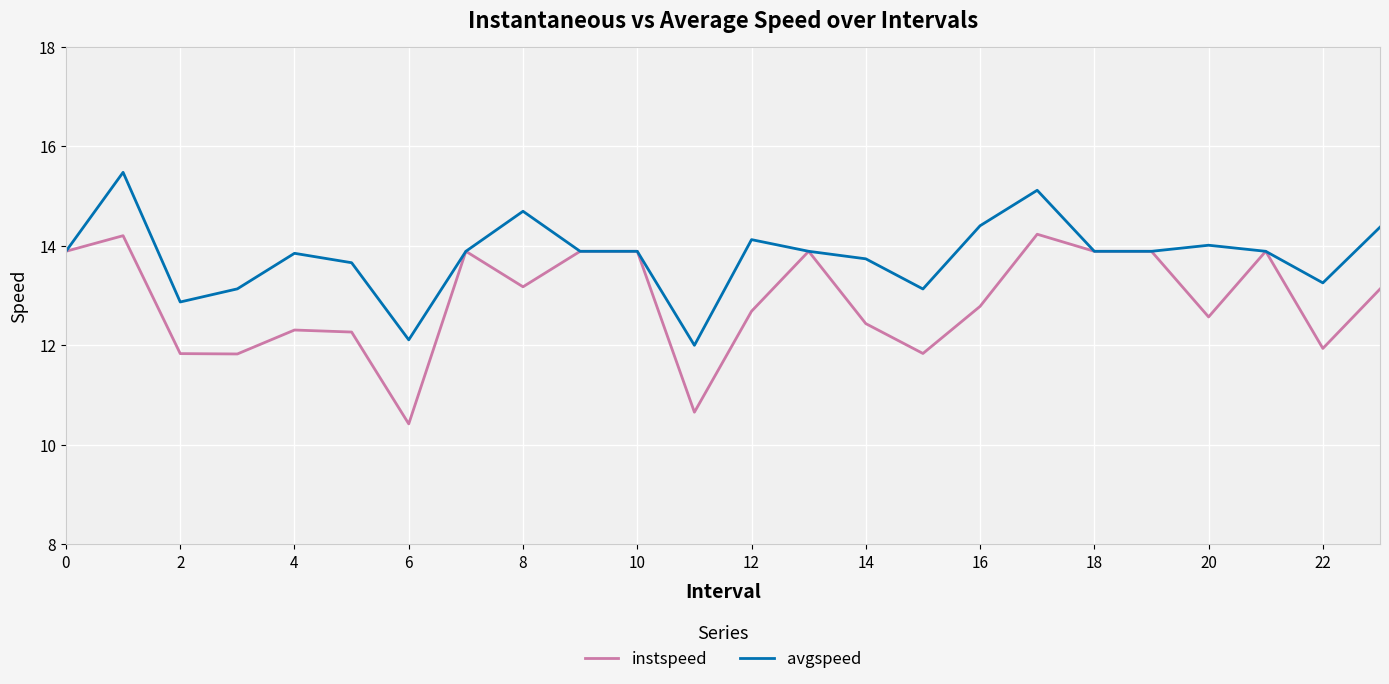

List the series in order of their overall mean, lowest first.

instspeed, avgspeed